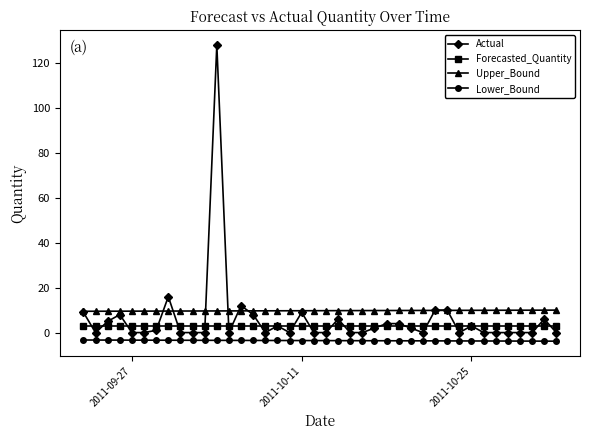

What is the value of the Actual point at the 17th from the left?

3.0